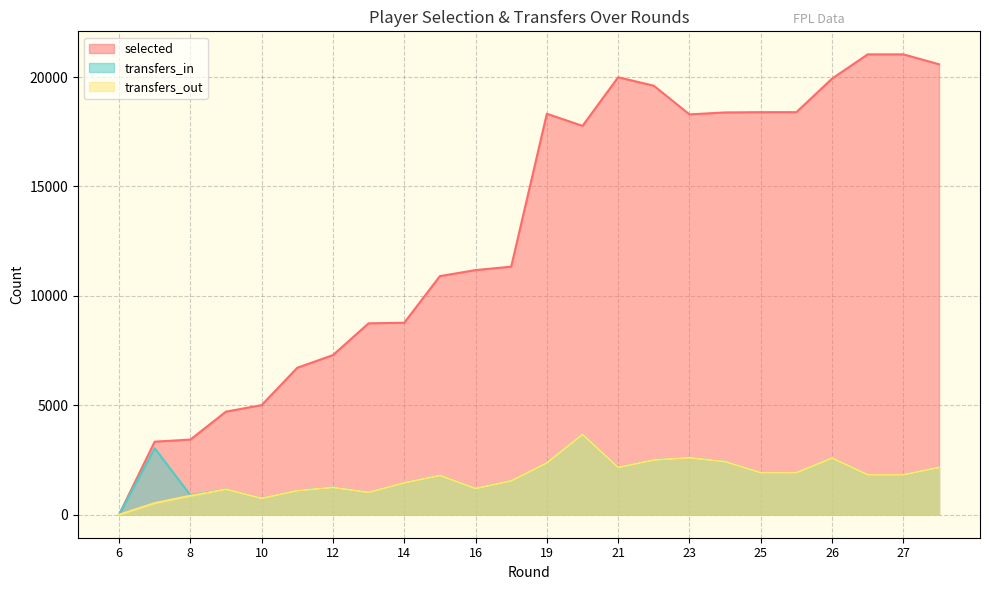

True or false: selected and transfers_in cross at least once.

False